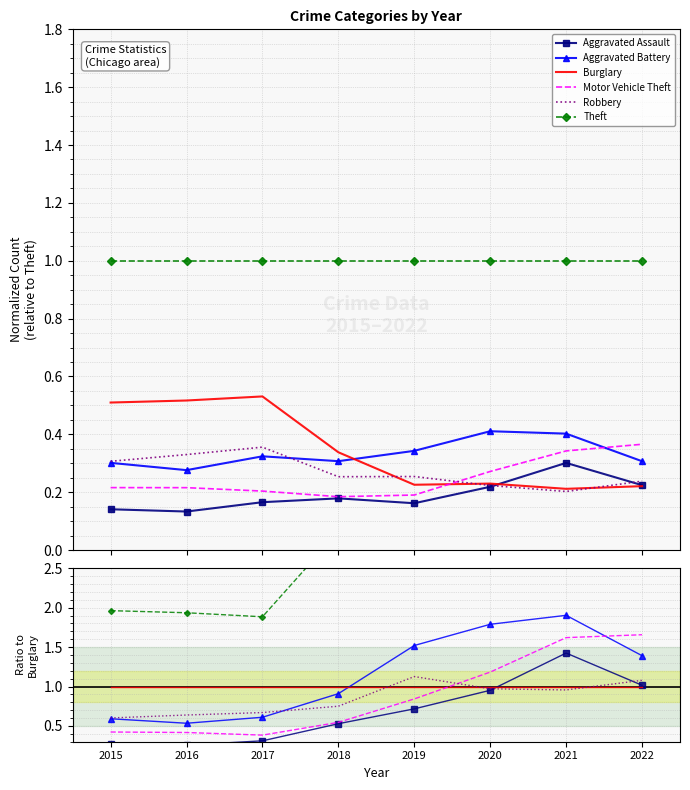

How many interior local valleys does the Motor Vehicle Theft series have?

1